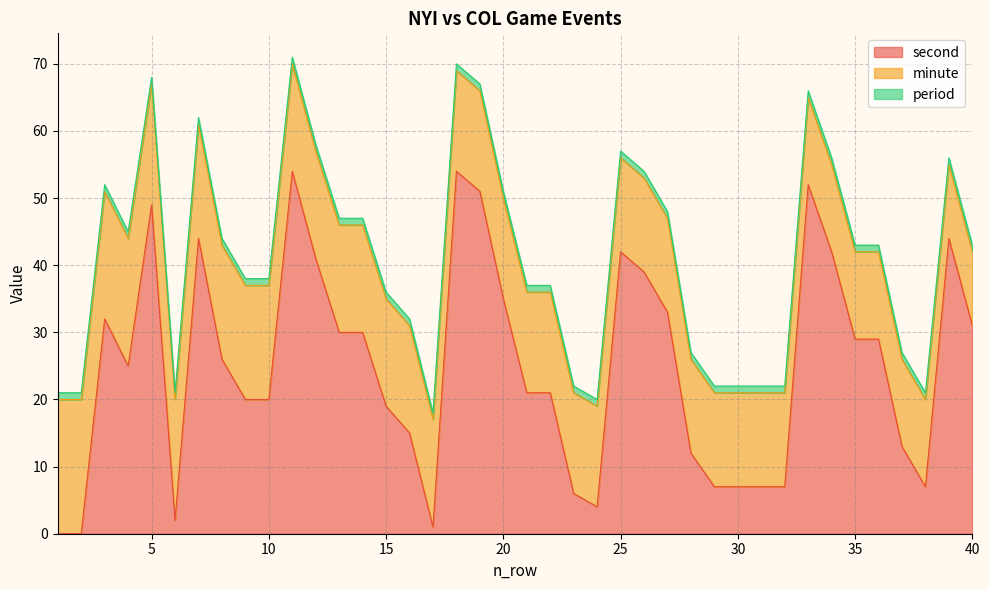

List the labels in order of second value, largest first.

11, 18, 33, 19, 5, 7, 39, 25, 34, 12, 26, 20, 27, 3, 40, 13, 14, 35, 36, 8, 4, 21, 22, 9, 10, 15, 16, 37, 28, 29, 30, 31, 32, 38, 23, 24, 6, 17, 1, 2